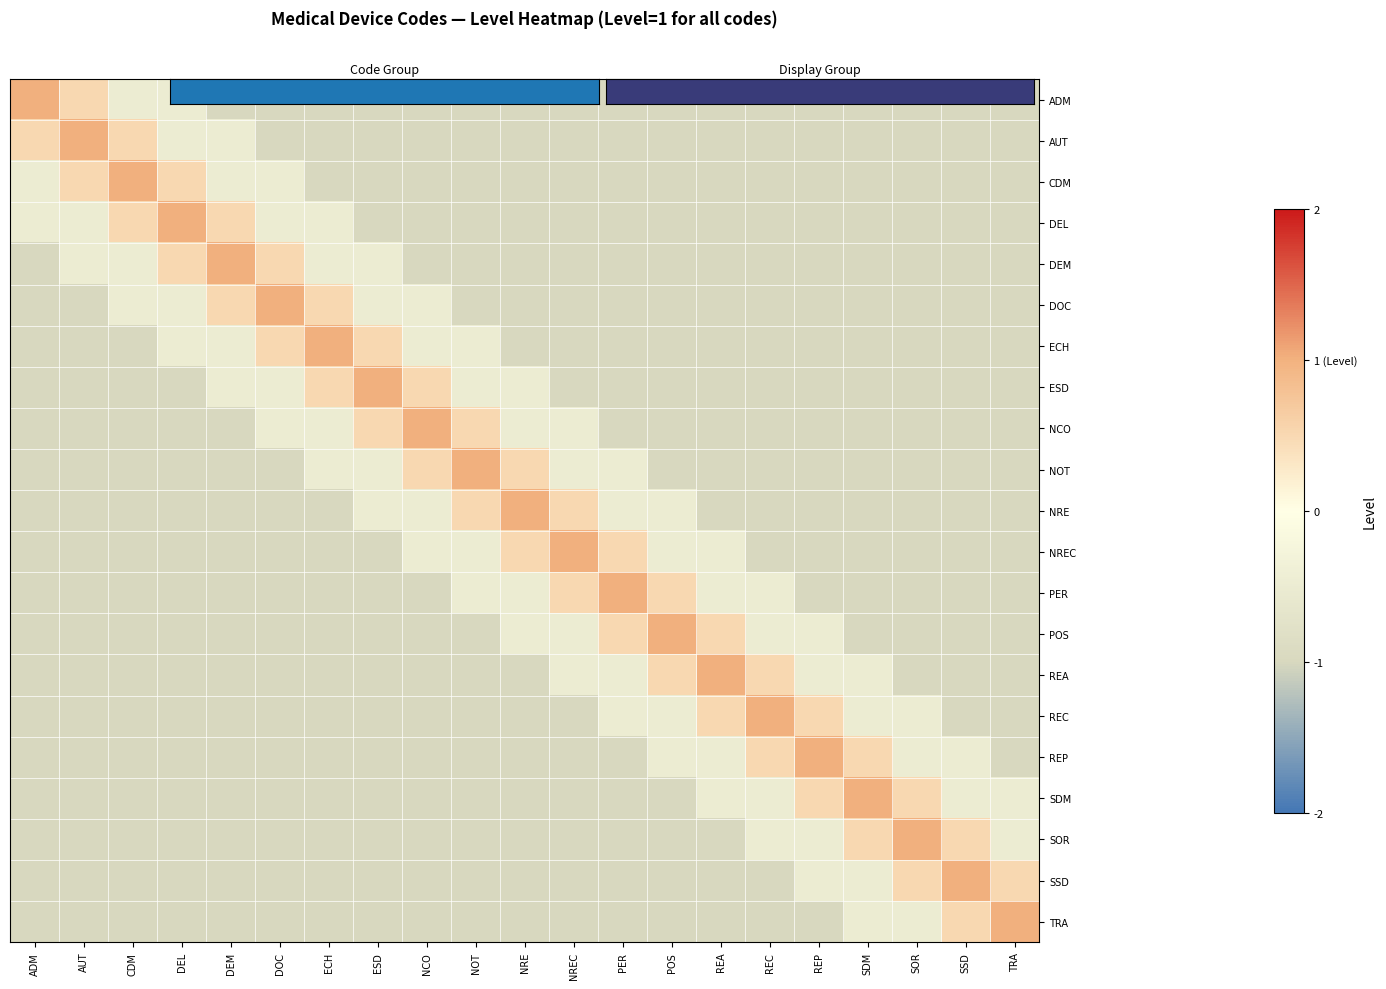

What is the spread (max minus min) of values at NCO?

2.0